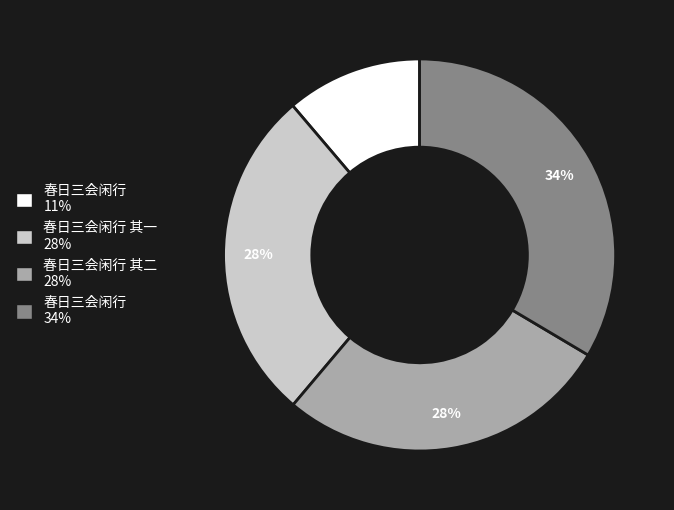

Does any single category account for the majority?

No